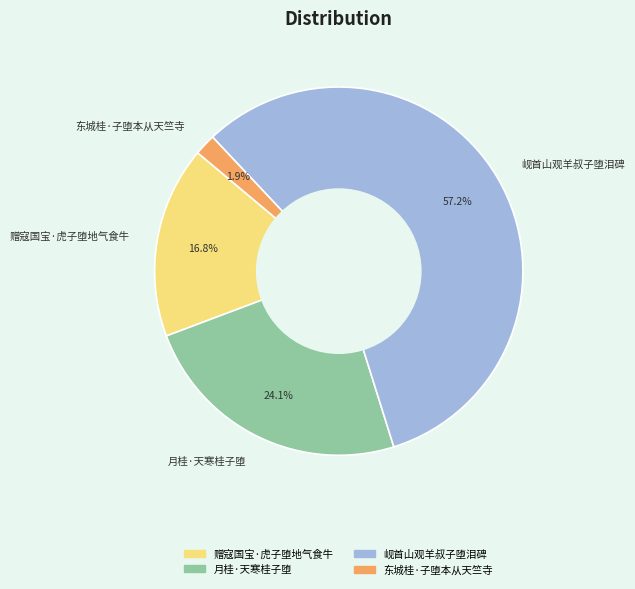

True or false: 赠寇国宝·虎子堕地气食牛 accounts for 17% of the total.

True